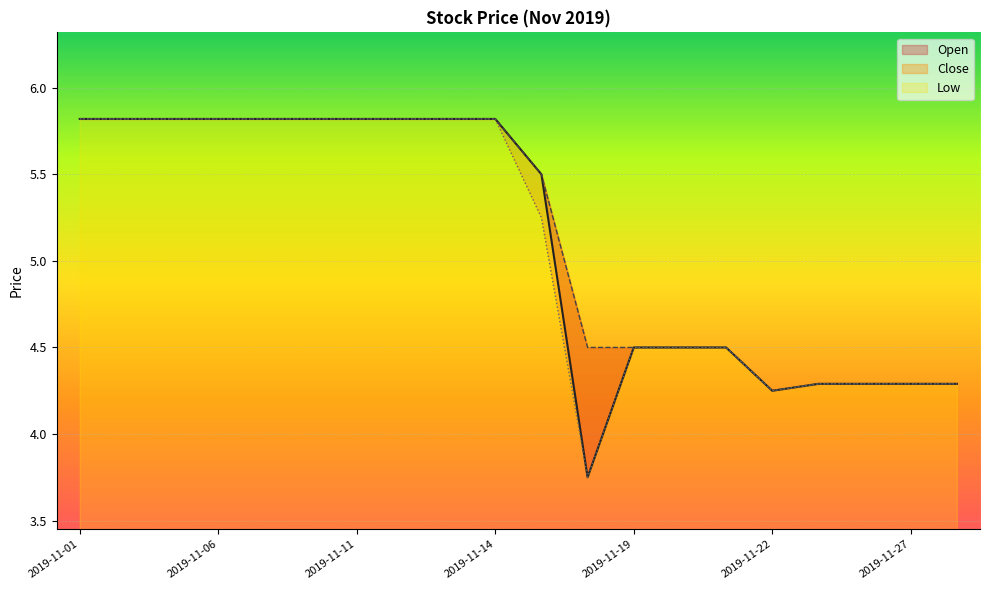

What is the value of the Close point at the 9th from the left?

5.8